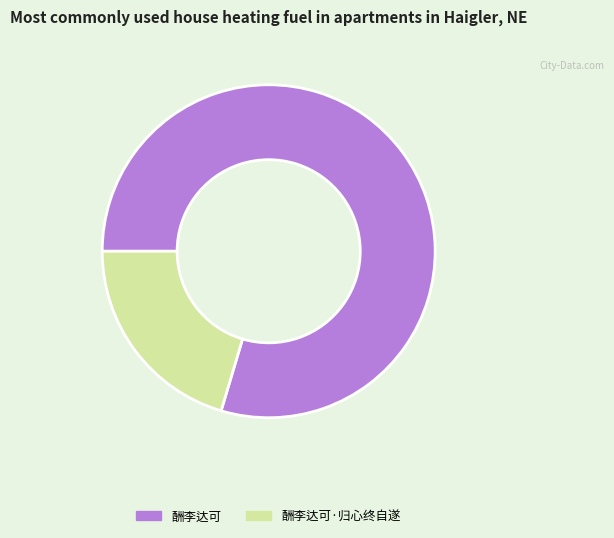

Is there a majority slice in this chart?

Yes